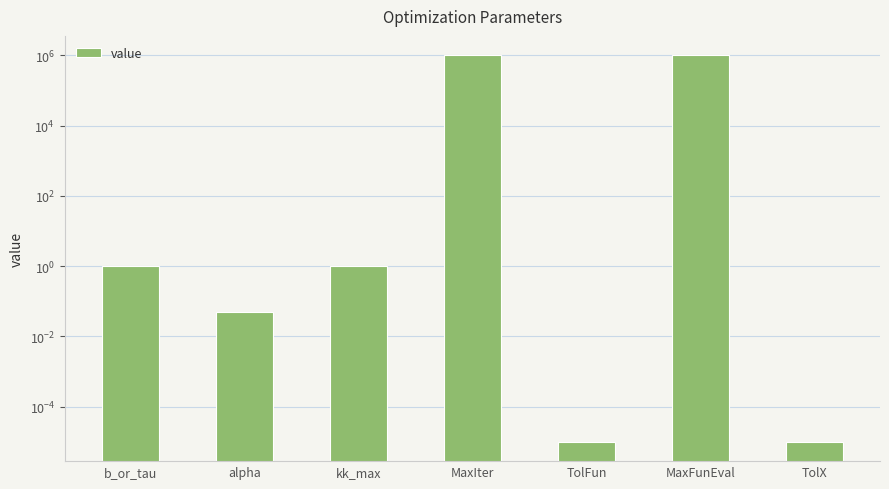

How many data points does each series have?

7